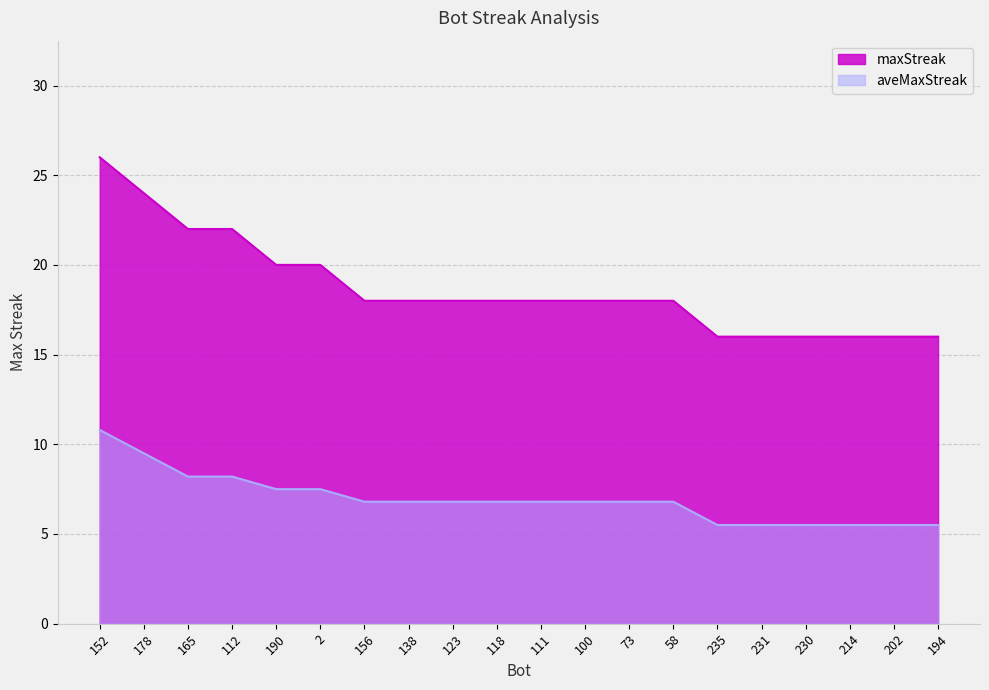

Is the value of maxStreak at 214 greater than the value of aveMaxStreak at 235?

Yes